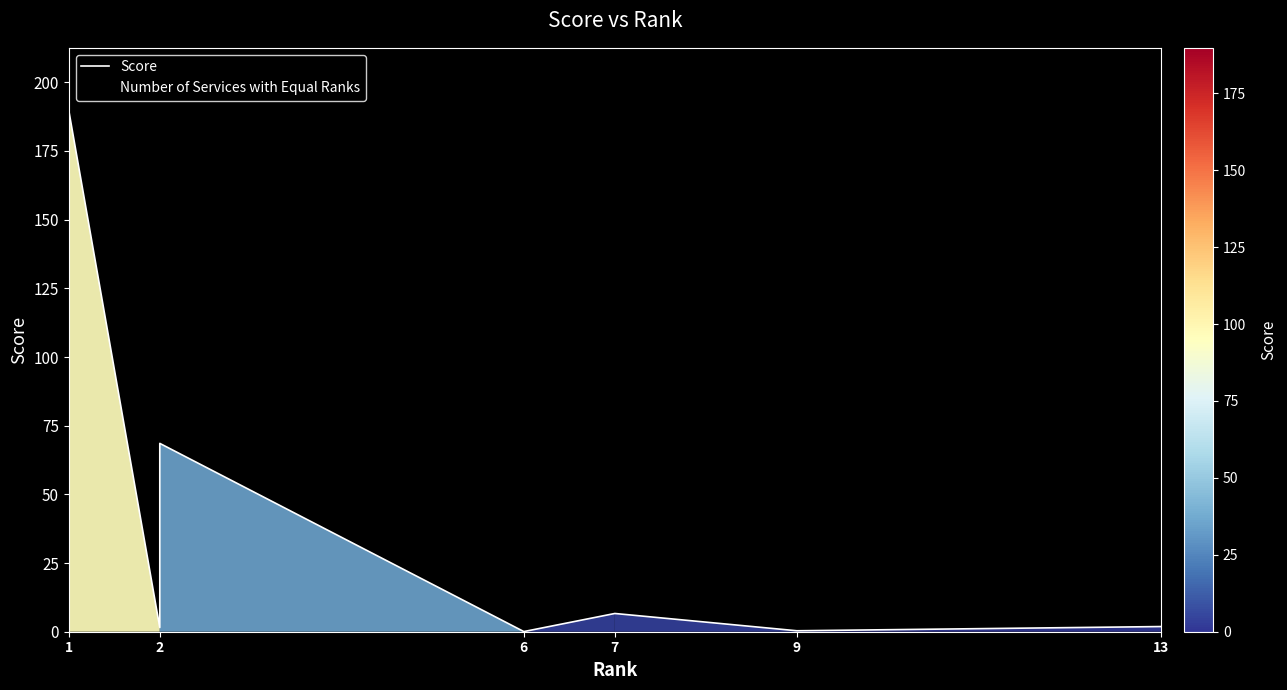

What is the label of the 1st point from the left?

1